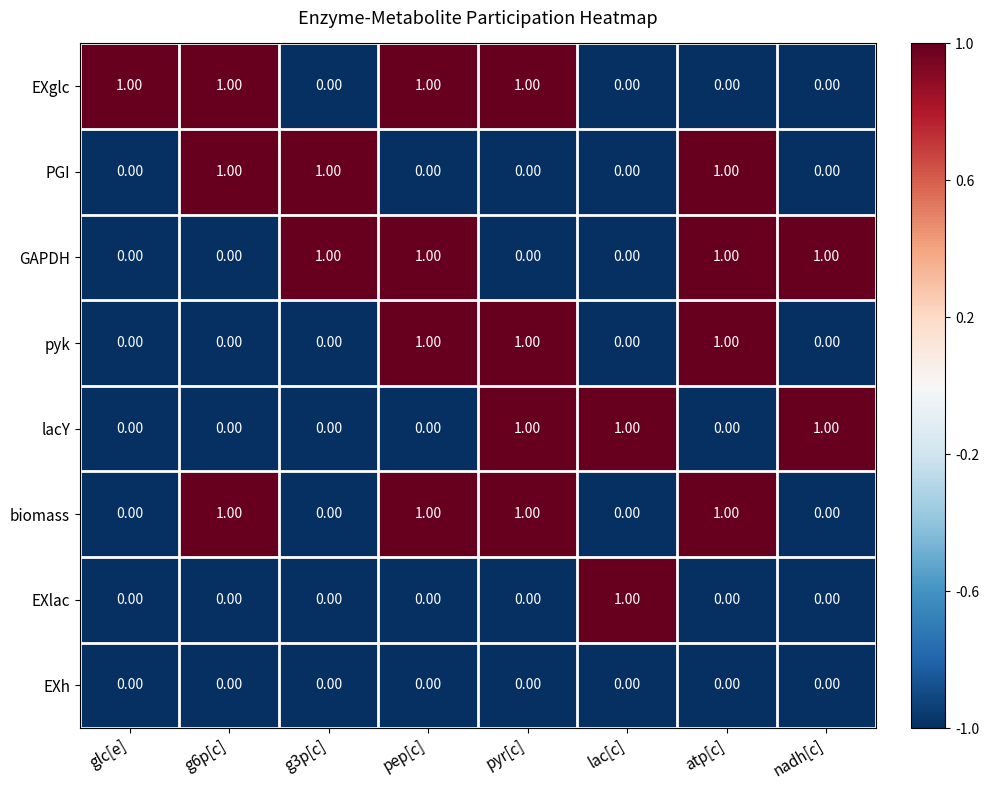

What is the total value across all series at atp[c]?

4